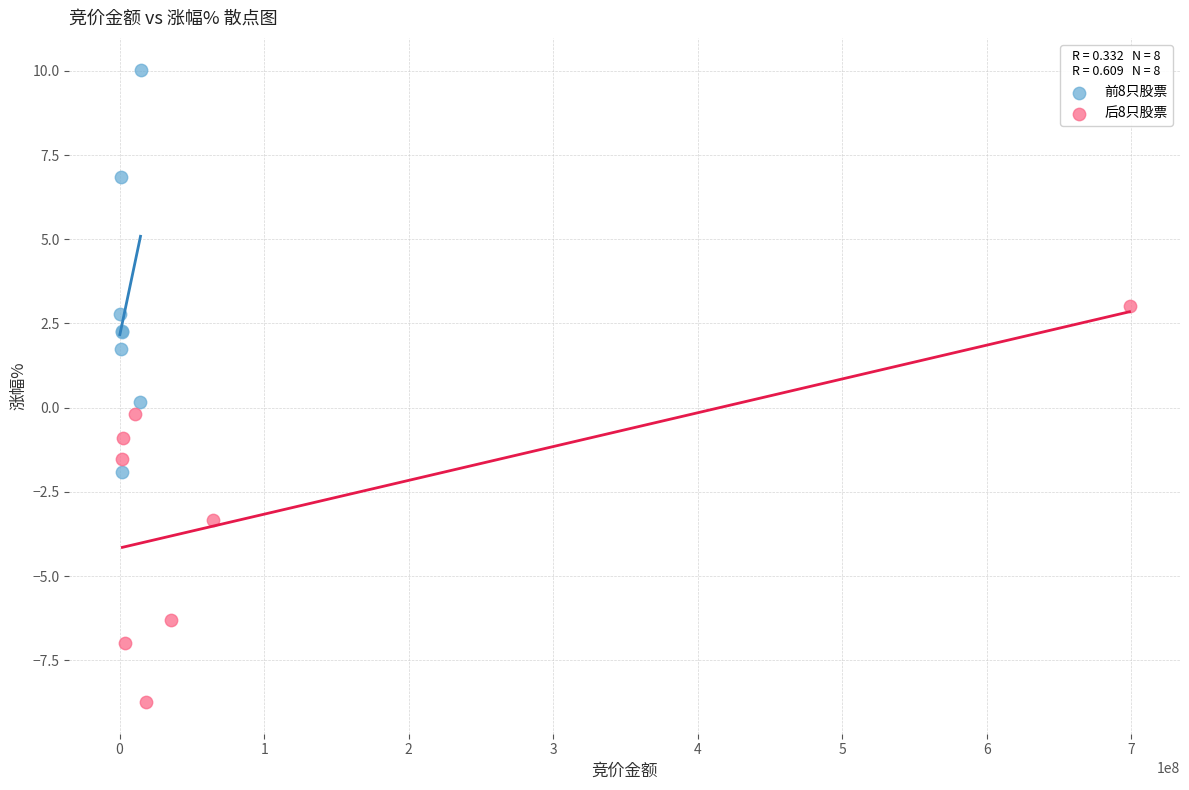

Which series contains the highest Y value?

前8只股票